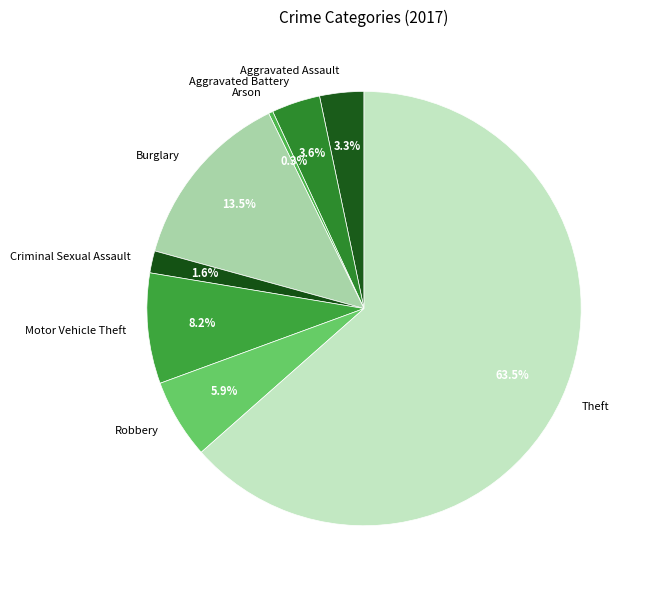

Does Aggravated Battery account for over 50% of the chart?

No